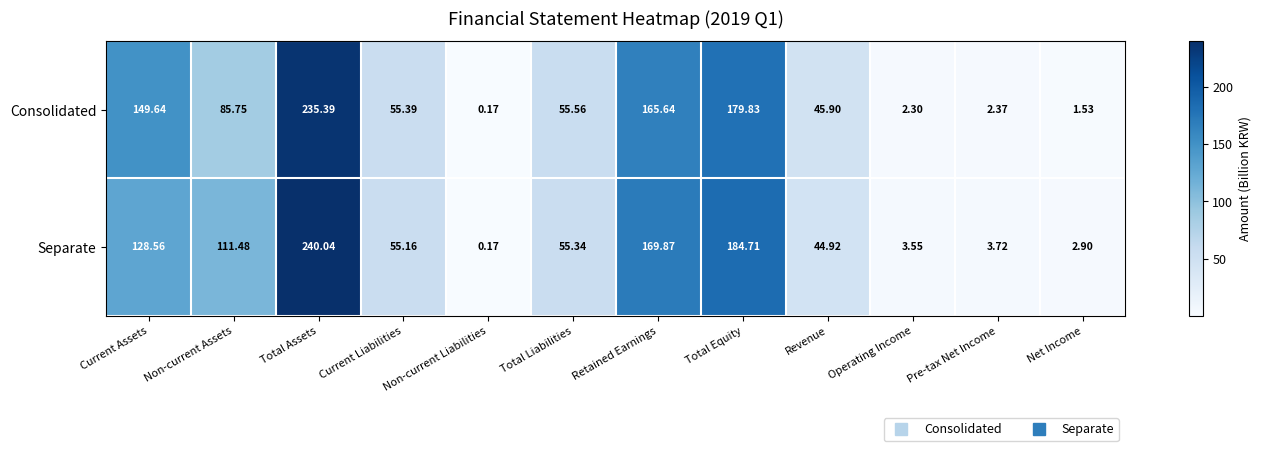

Which label corresponds to the smallest value in the chart?

Non-current Liabilities